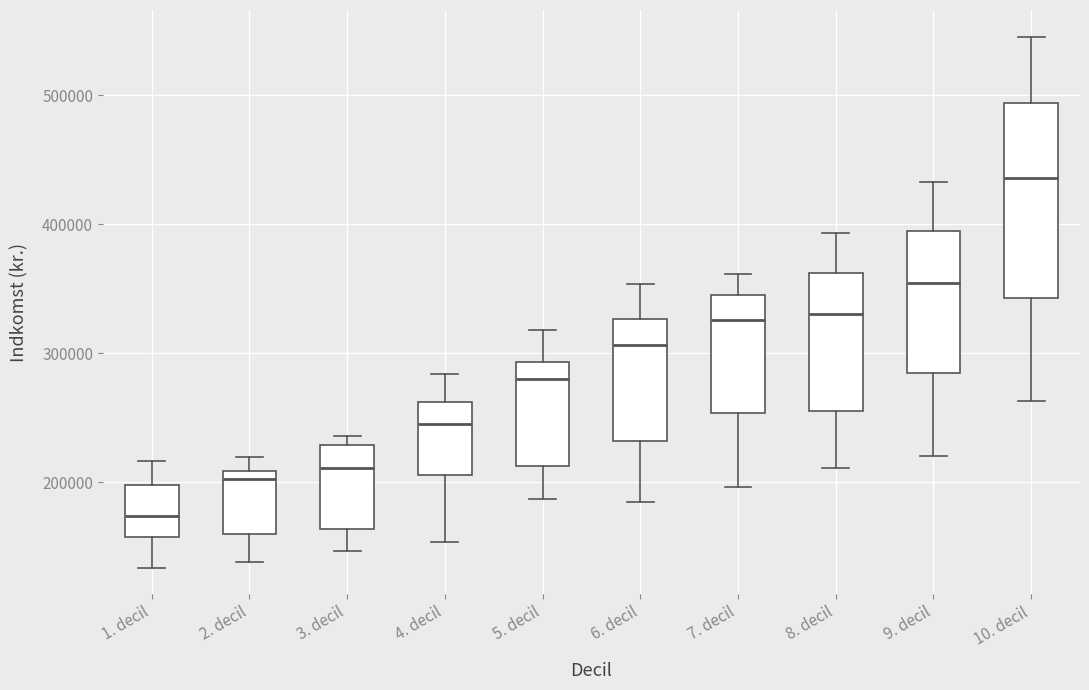

Reading left to right, transcribe this box plot: for each box, give where its median line is, the range the box spans, and where its two whiskers end, as read against the y-axis. The values are not printed on the chart, so give them approximately, as read against the axis.

1. decil: median 170000, box 160000 to 200000, whiskers 130000 to 220000
2. decil: median 200000, box 160000 to 210000, whiskers 140000 to 220000
3. decil: median 210000, box 160000 to 230000, whiskers 150000 to 240000
4. decil: median 250000, box 210000 to 260000, whiskers 150000 to 280000
5. decil: median 280000, box 210000 to 290000, whiskers 190000 to 320000
6. decil: median 310000, box 230000 to 330000, whiskers 180000 to 350000
7. decil: median 330000, box 250000 to 350000, whiskers 200000 to 360000
8. decil: median 330000, box 260000 to 360000, whiskers 210000 to 390000
9. decil: median 350000, box 280000 to 390000, whiskers 220000 to 430000
10. decil: median 440000, box 340000 to 490000, whiskers 260000 to 550000